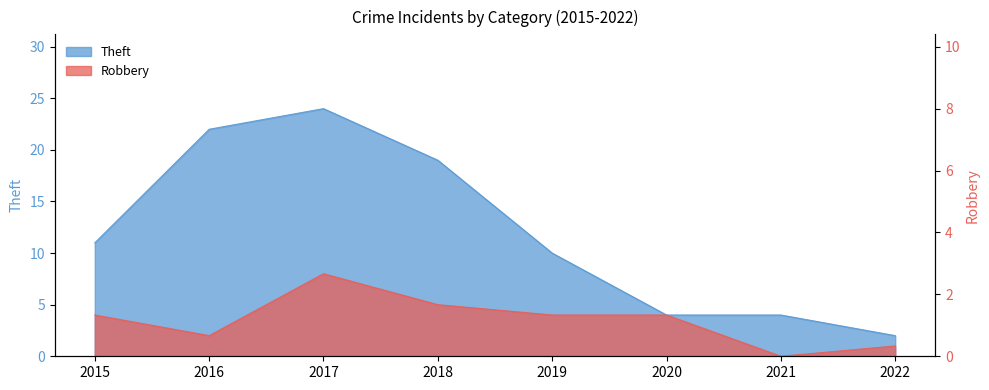

What are all the series names shown in the legend?

Theft, Robbery